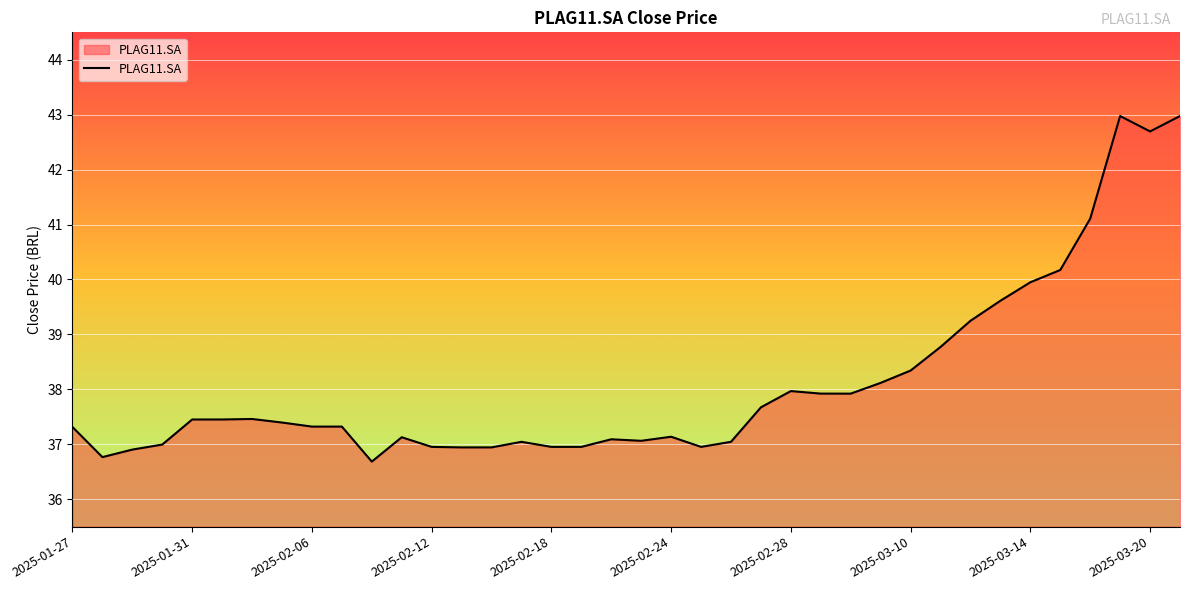

What is the minimum value shown in the chart?

36.7